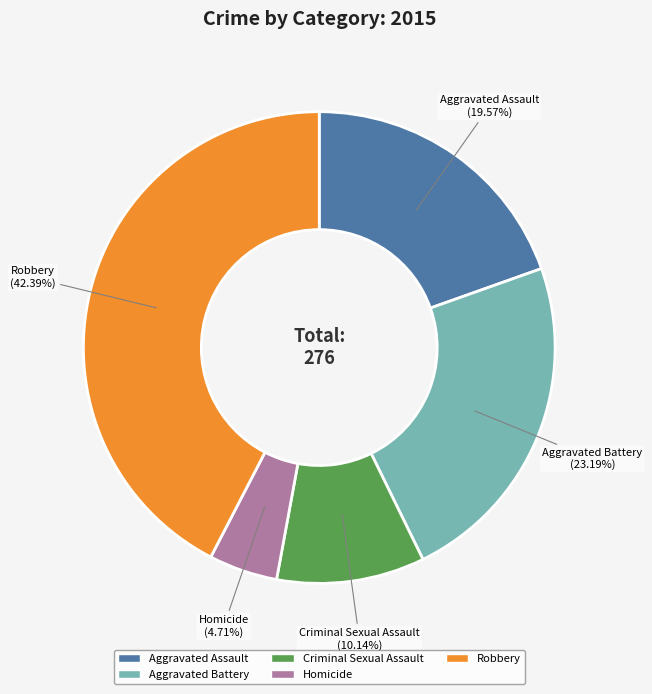

What is the ratio of the value at Criminal Sexual Assault to the value at Aggravated Assault?

0.5